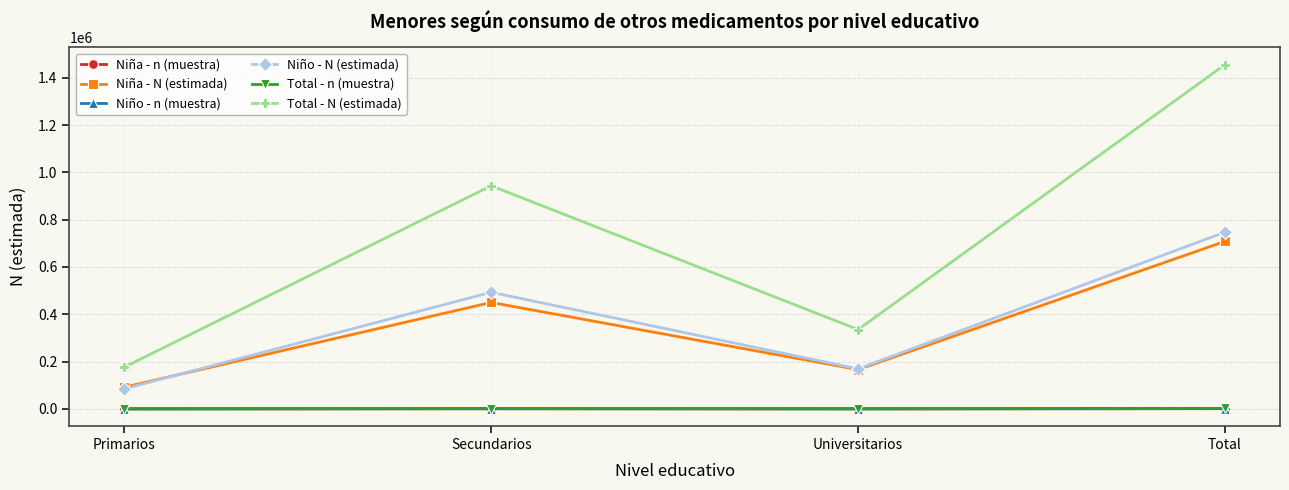

What is the highest value of the Niña - N (estimada) series?

708306